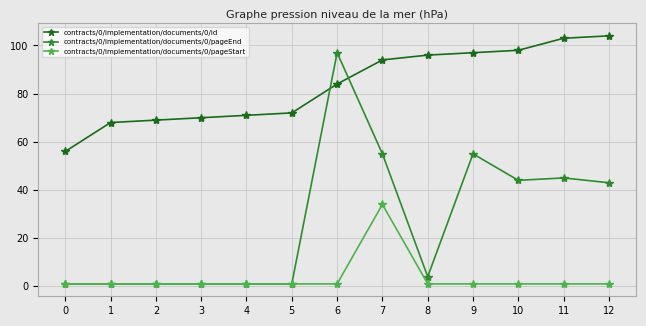

What are all the series names shown in the legend?

contracts/0/implementation/documents/0/id, contracts/0/implementation/documents/0/pageEnd, contracts/0/implementation/documents/0/pageStart